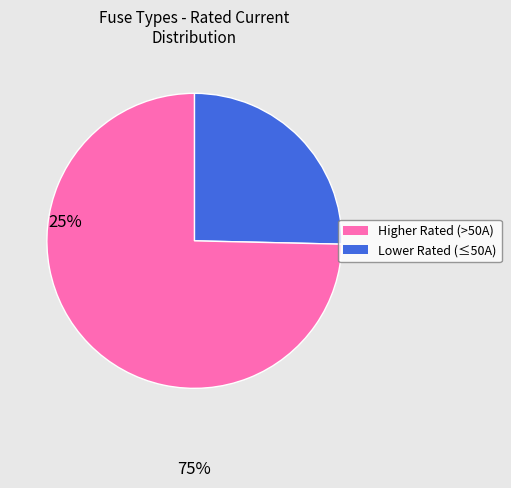

Is there a majority slice in this chart?

Yes